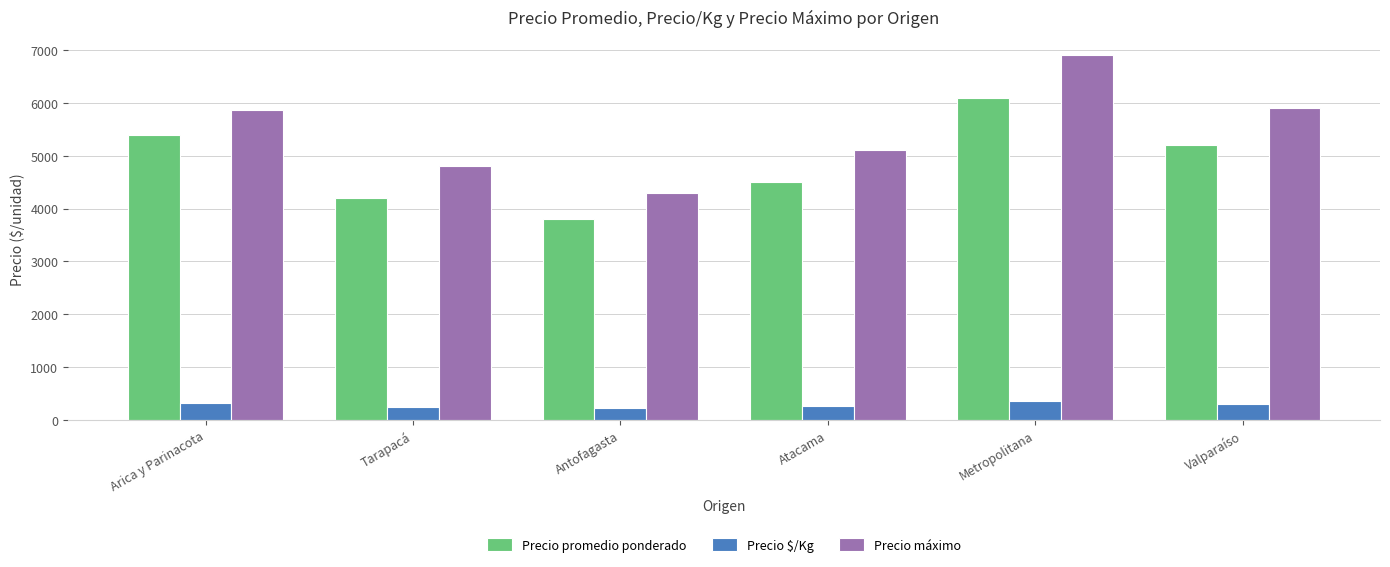

How many series are shown in this chart?

3